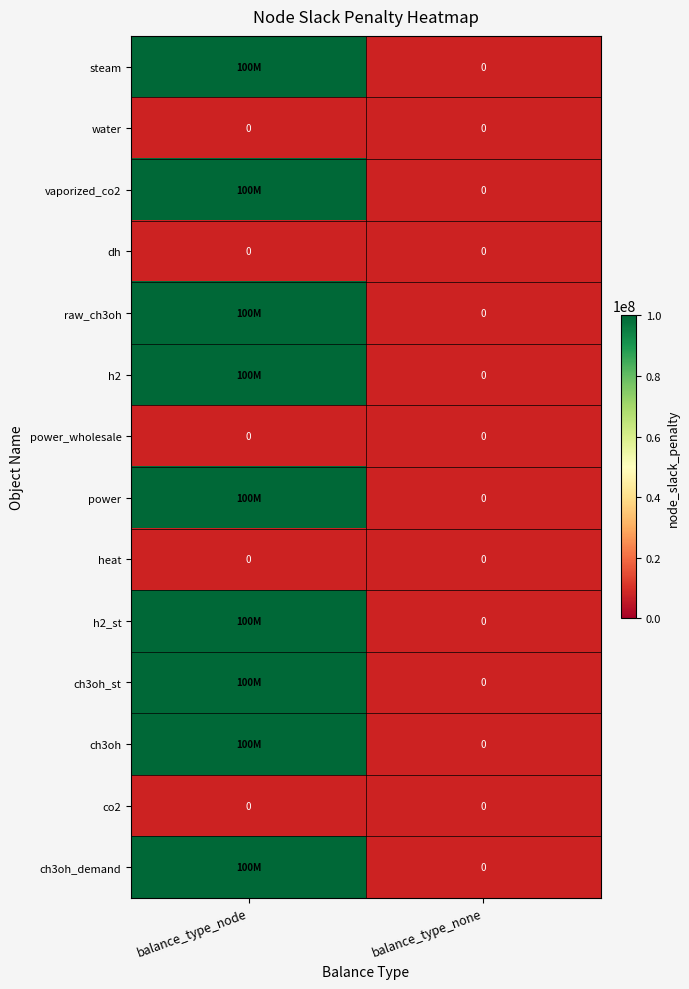

What is the maximum value for steam?

100000000